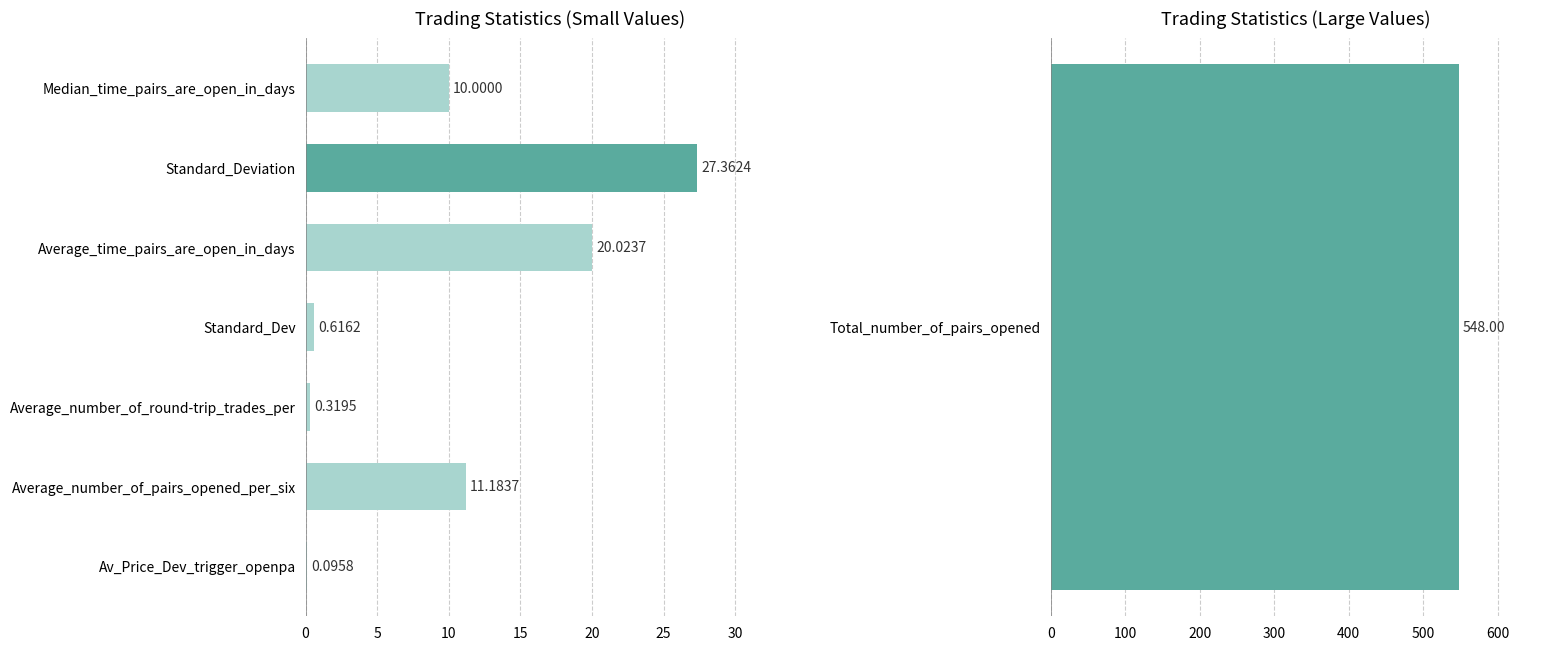

Is it true that the value at Average_number_of_pairs_opened_per_six is 11.2?

True